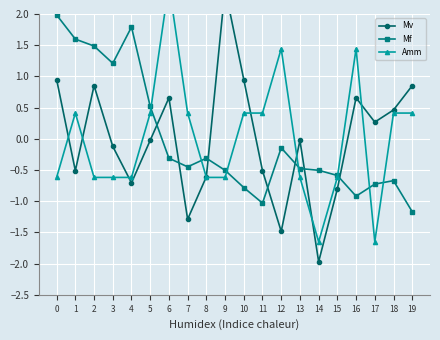

After their last crossing, which series has the higher values: Mf or Amm?

Amm